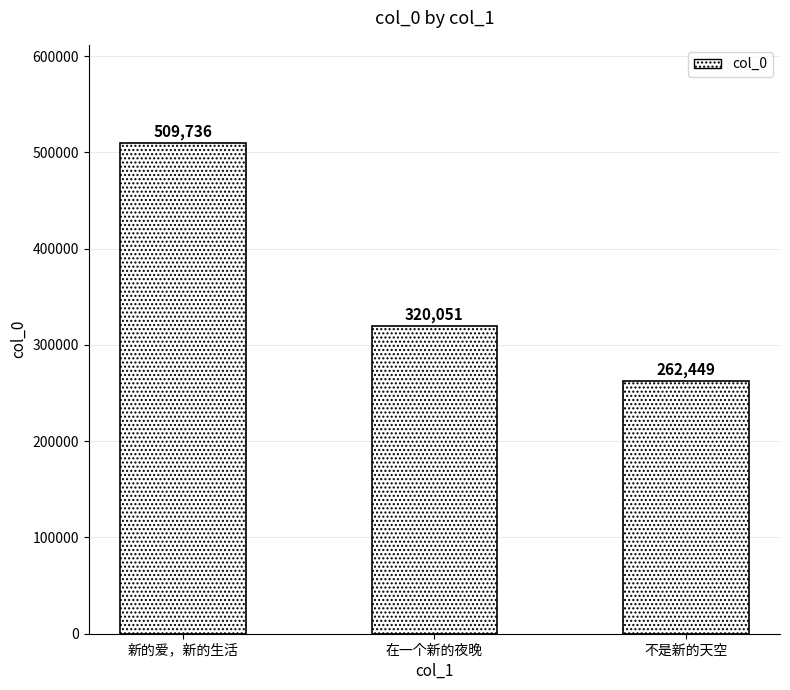

What is the minimum value shown in the chart?

262449